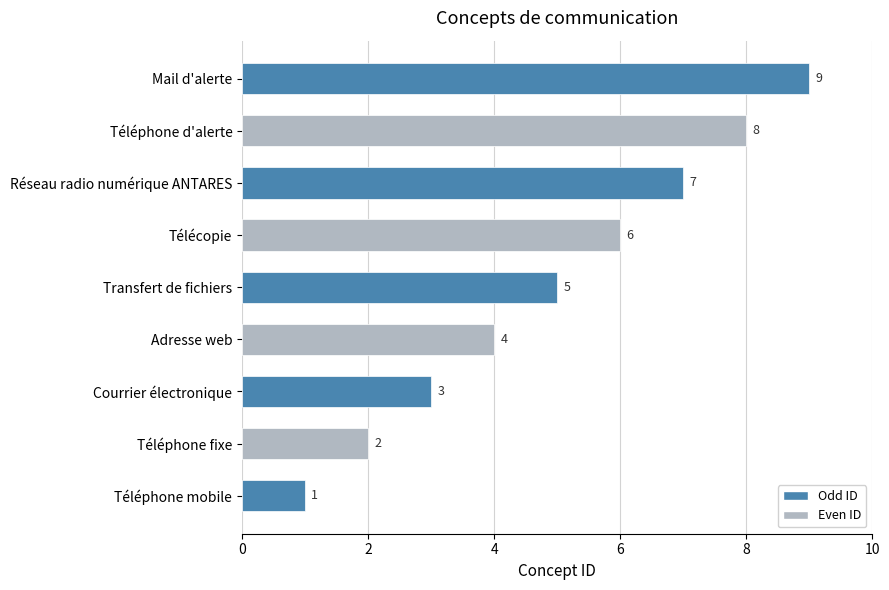

Rank the categories by value from lowest to highest.

Téléphone mobile, Téléphone fixe, Courrier électronique, Adresse web, Transfert de fichiers, Télécopie, Réseau radio numérique ANTARES, Téléphone d'alerte, Mail d'alerte